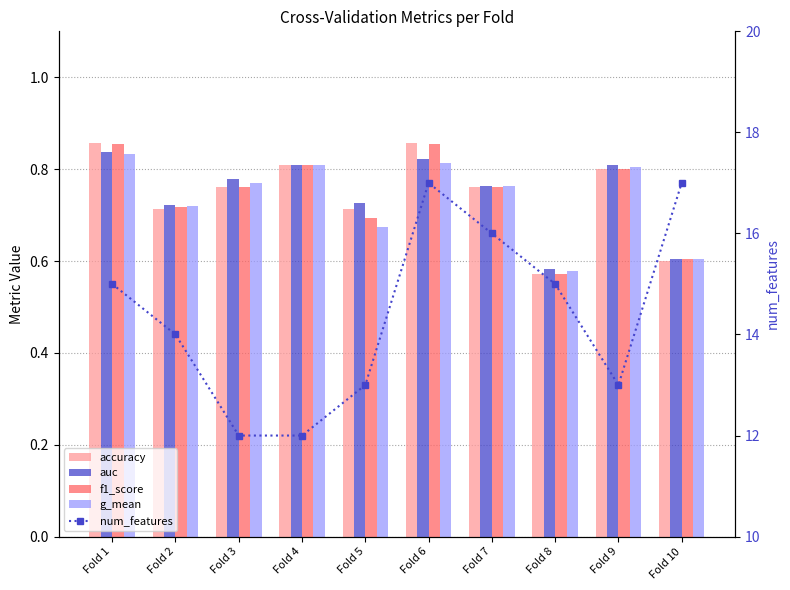

At which category is the sum across all series the highest?

Fold 6